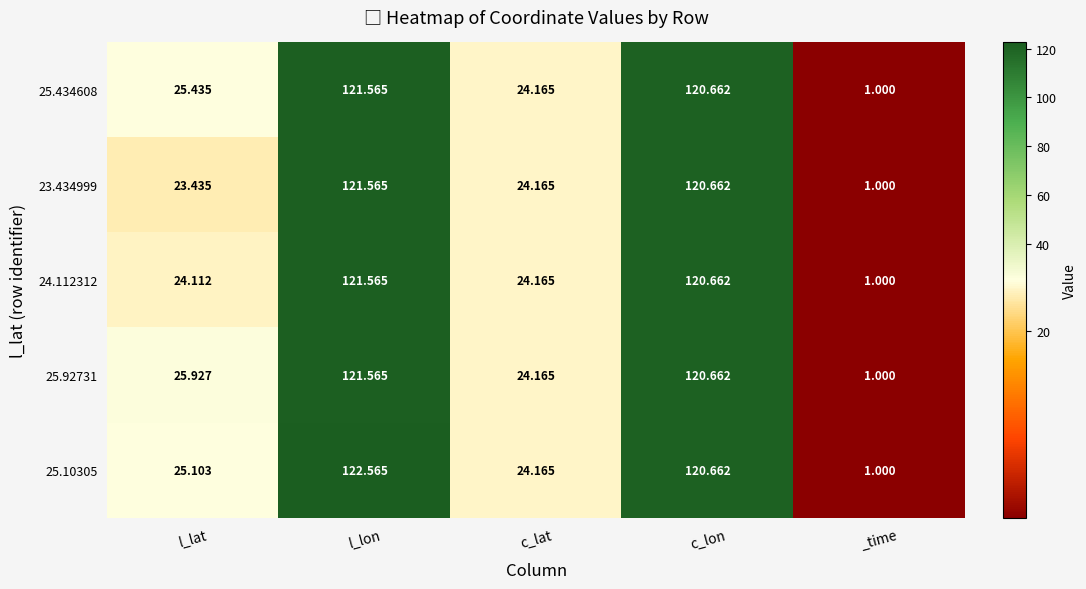

At how many categories does at least one series exceed 58?

2